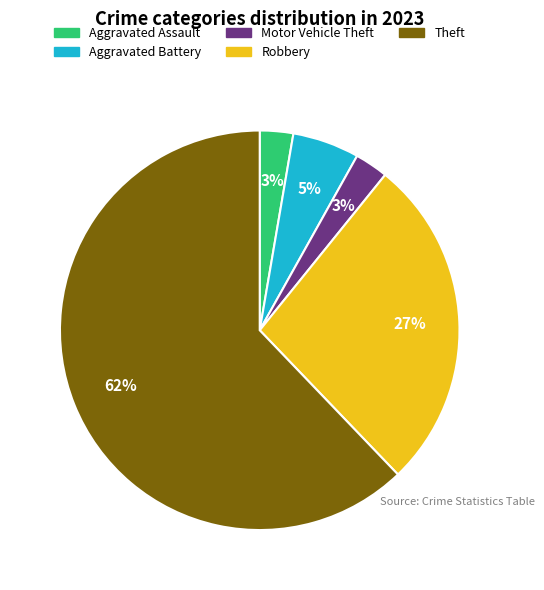

Which category has the biggest portion of the pie?

Theft